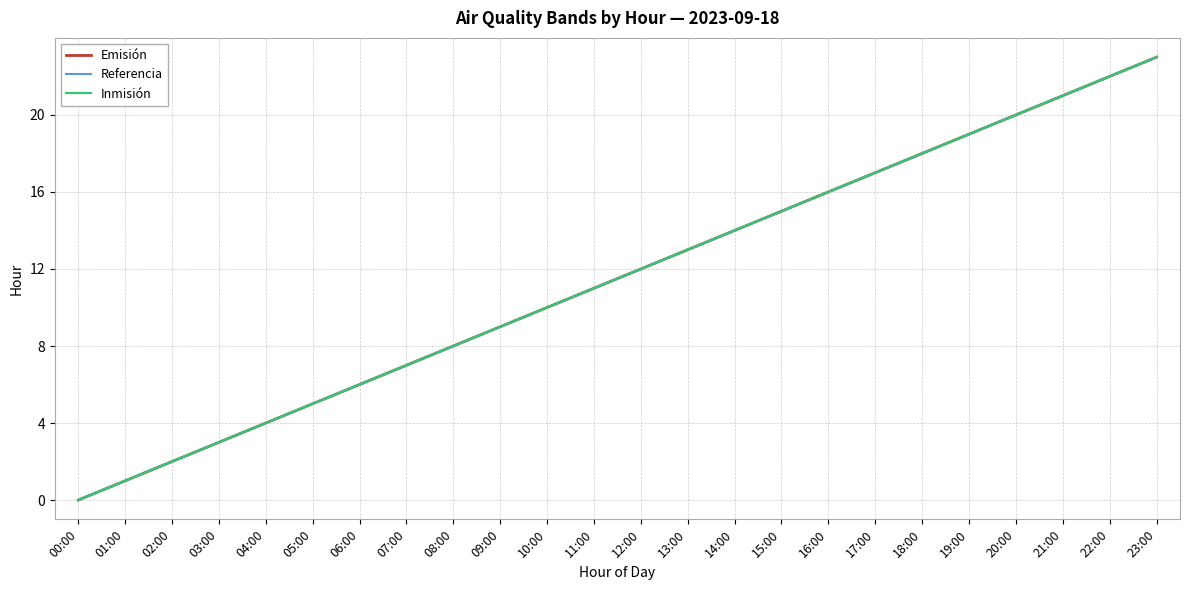

Does the chart display data point markers on the line(s)?

No